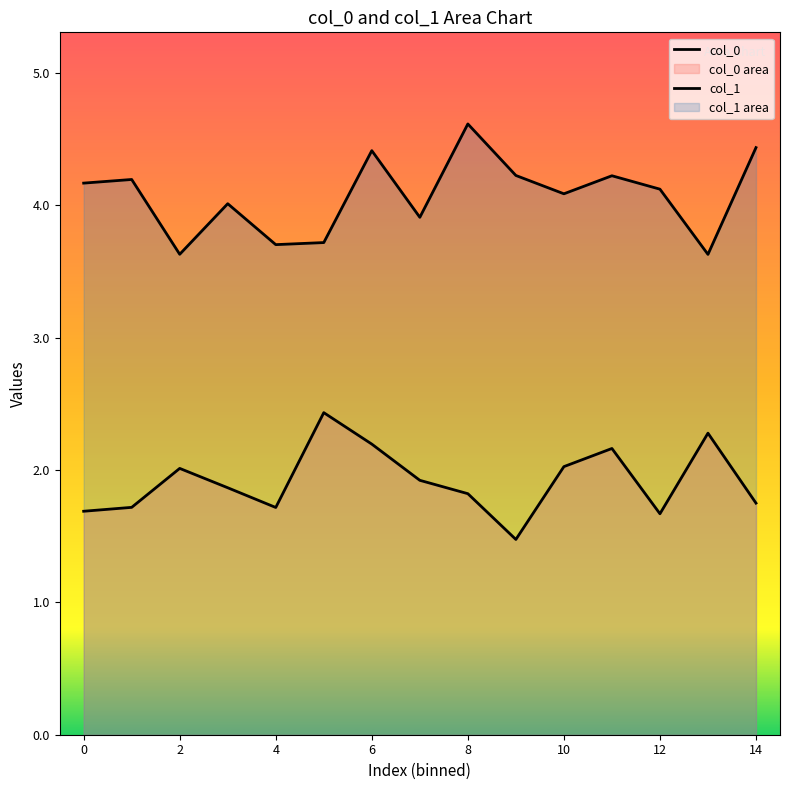

What is the value of the col_1 point at the 5th from the left?

3.7